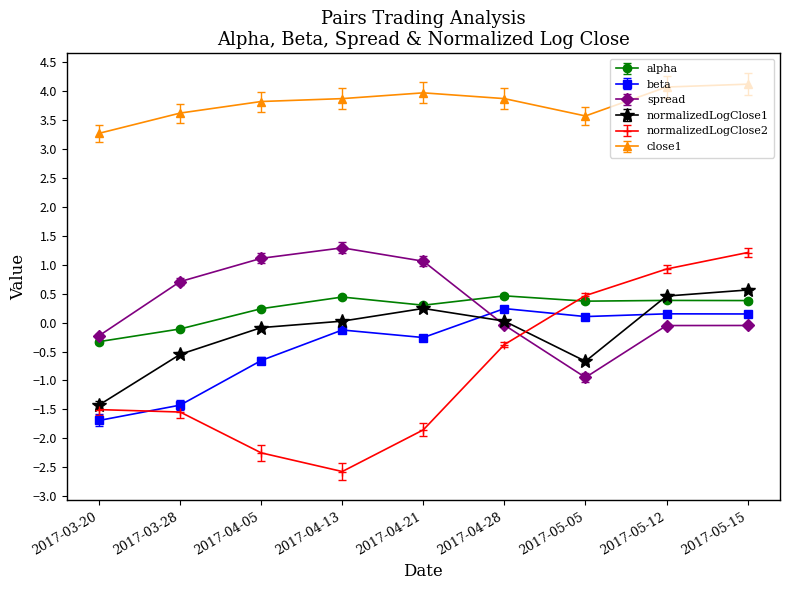

At which category does the chart reach its minimum across all series?

2017-04-13